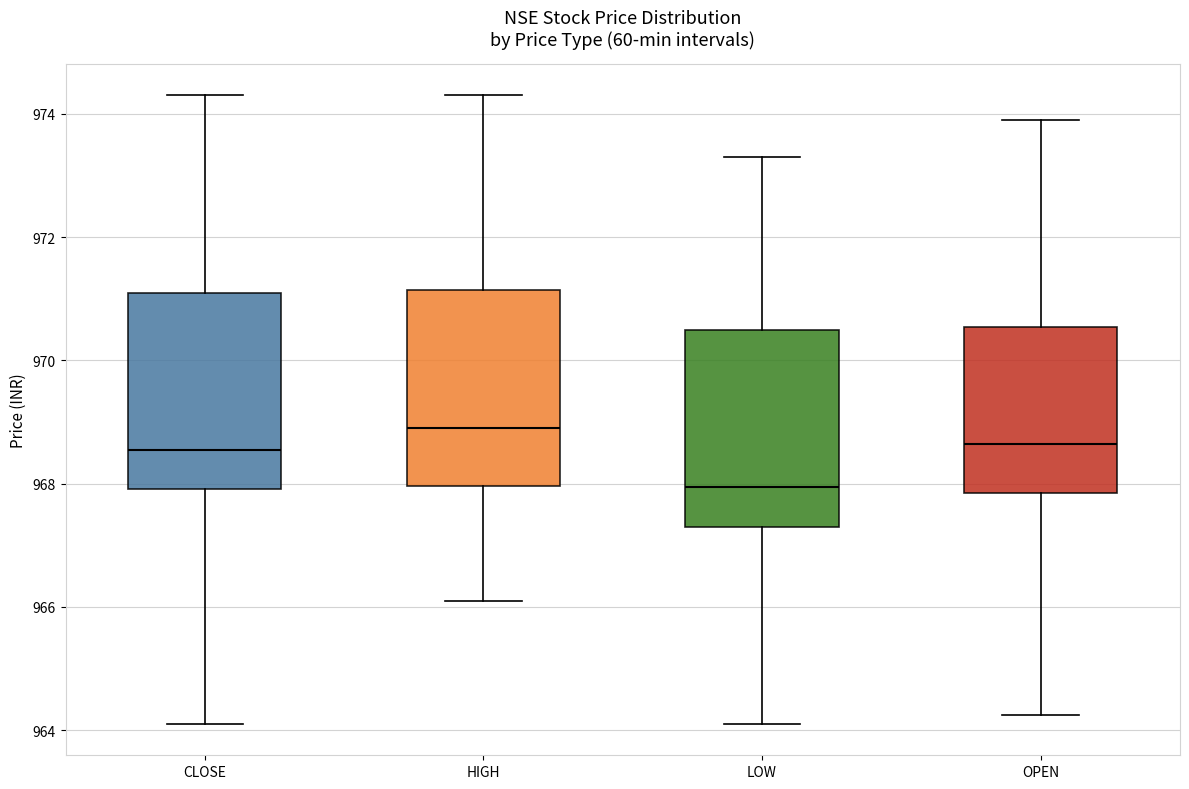

Reading left to right, read every box against the y-axis: the position of its median line, the range the box covers, and the ends of its whiskers. The values are not printed on the chart, so give them approximately, as read against the axis.

CLOSE: median 968.6, box 968.0 to 971.0, whiskers 964.2 to 974.4
HIGH: median 969.0, box 968.0 to 971.2, whiskers 966.2 to 974.4
LOW: median 968.0, box 967.4 to 970.6, whiskers 964.2 to 973.4
OPEN: median 968.6, box 967.8 to 970.6, whiskers 964.2 to 974.0